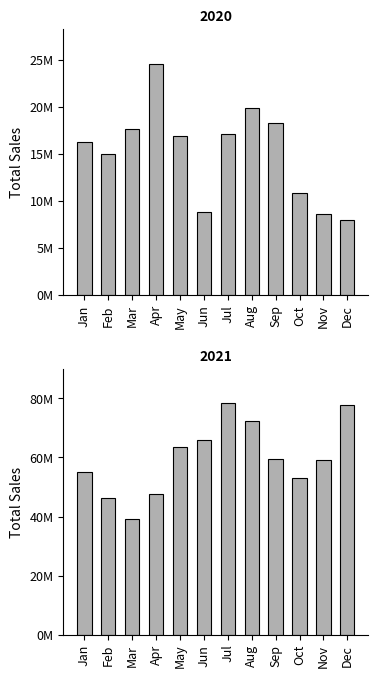

What is the value of the 2020 bar at the 11th from the left?

8622300